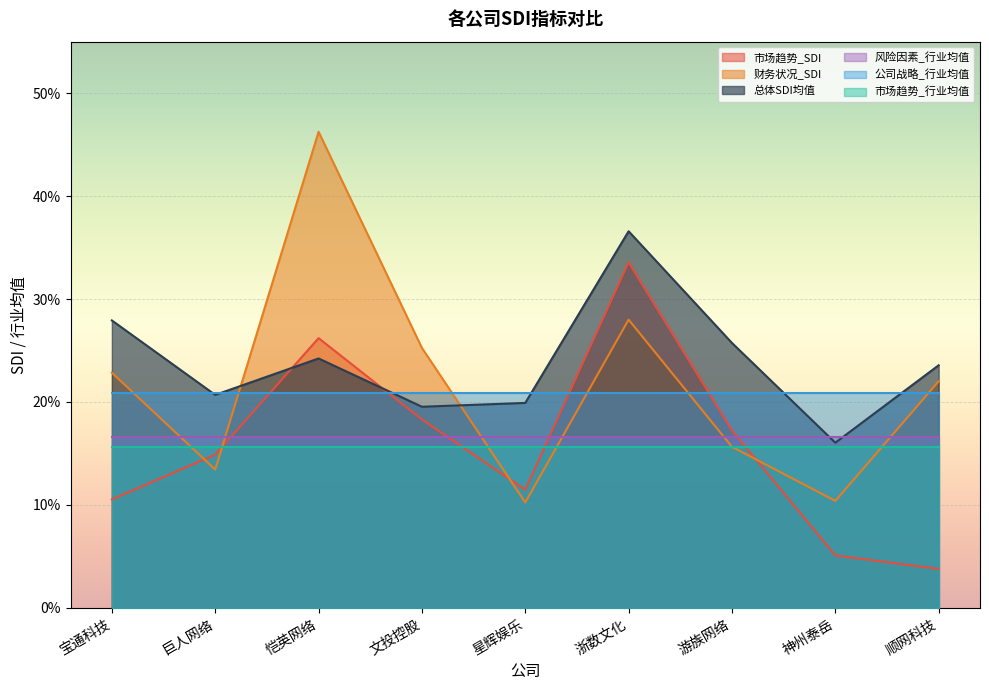

What is the value of the 总体SDI均值 point at the 1st from the left?

0.3